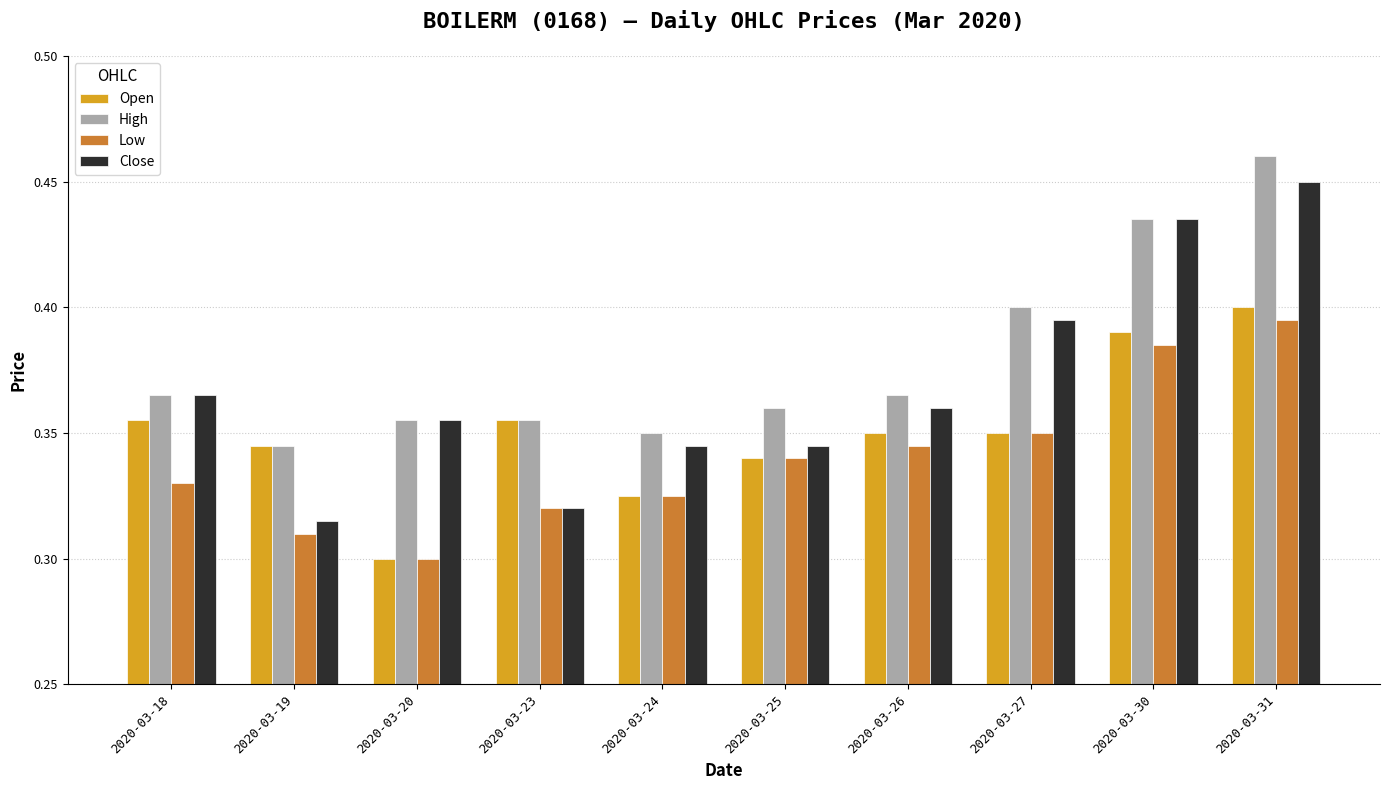

The Open series shows 0.3 at 2020-03-27. True or false?

True